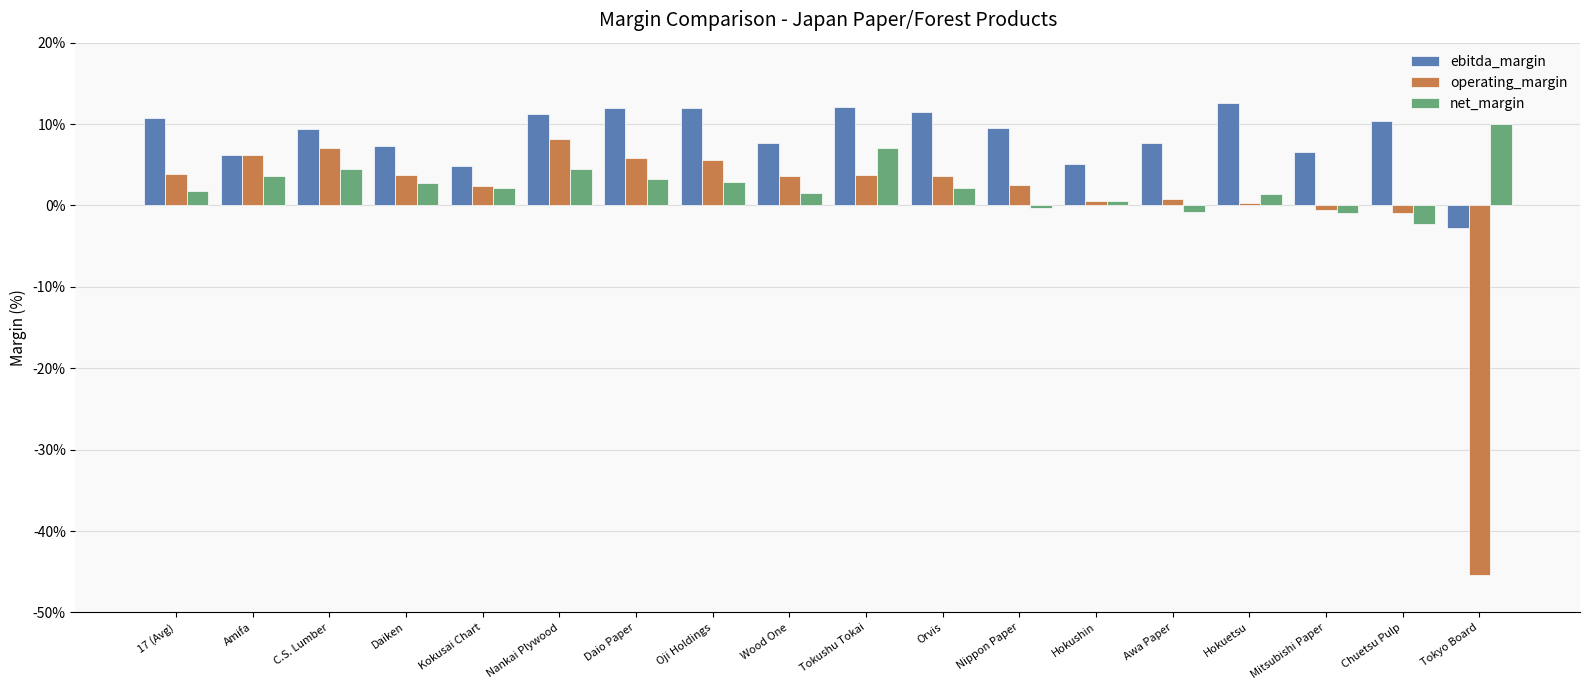

At Nankai Plywood, list the series in order from largest to smallest.

ebitda_margin, operating_margin, net_margin